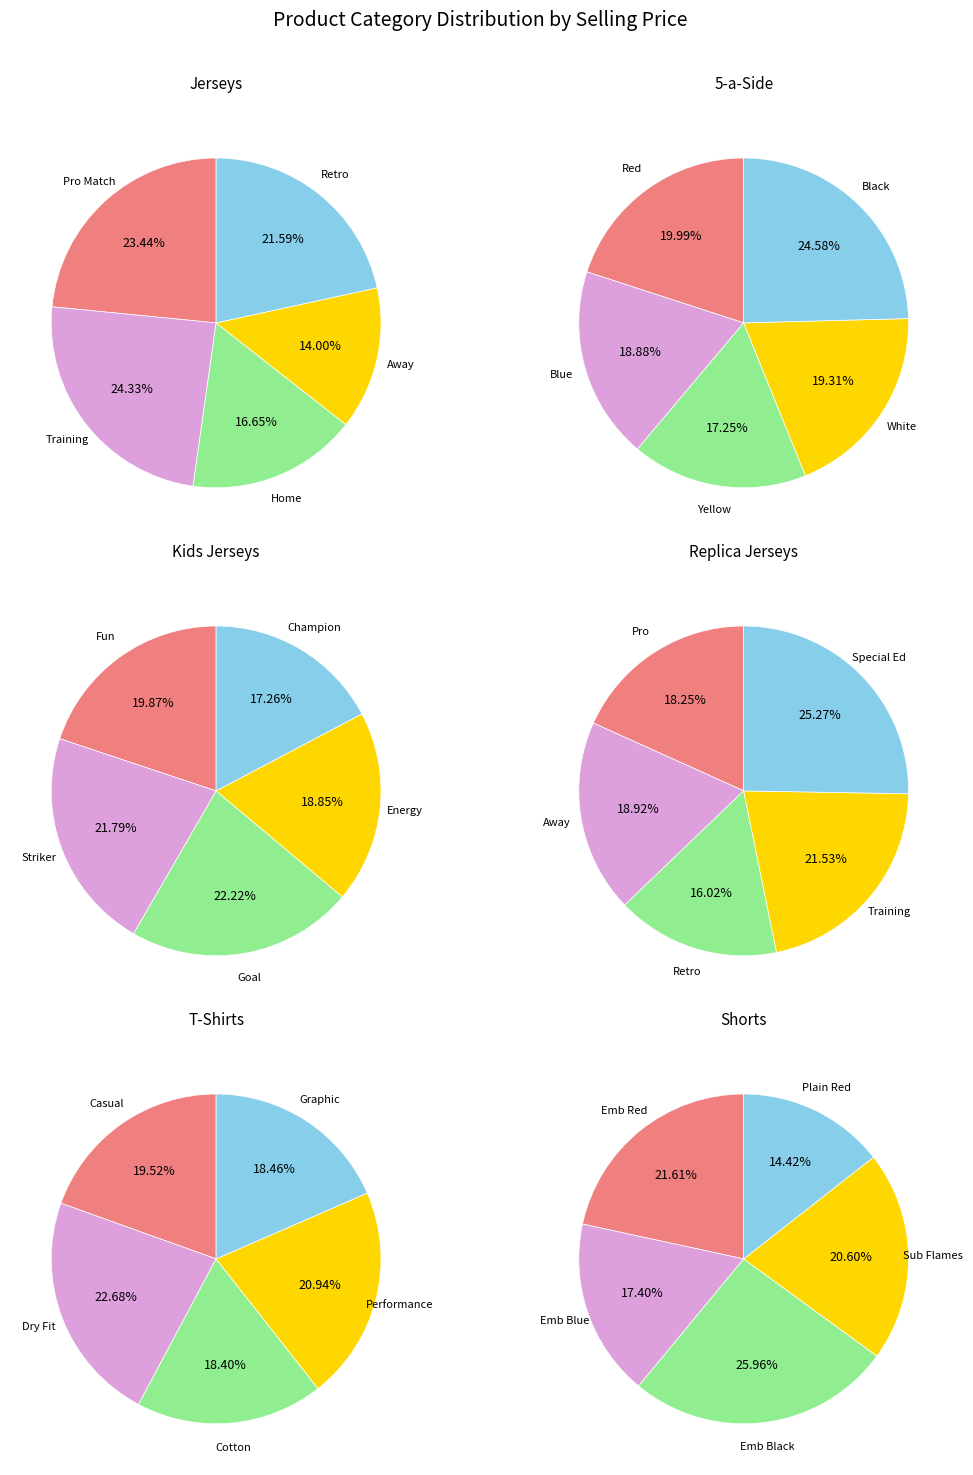

Is there a majority slice in this chart?

No